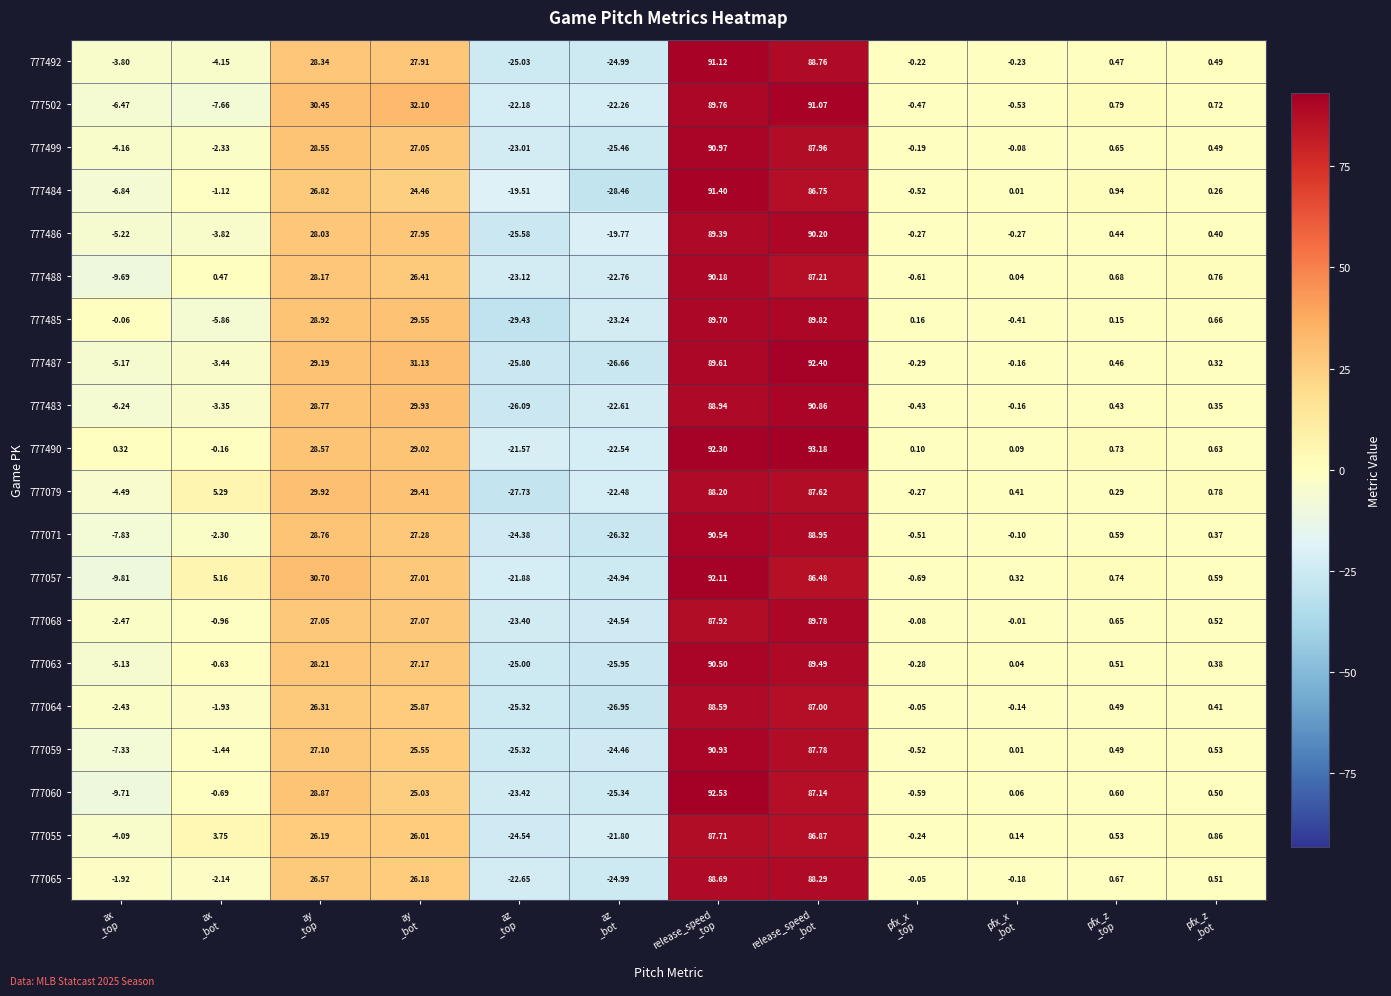

How many data points in 777065 are above 0?

6